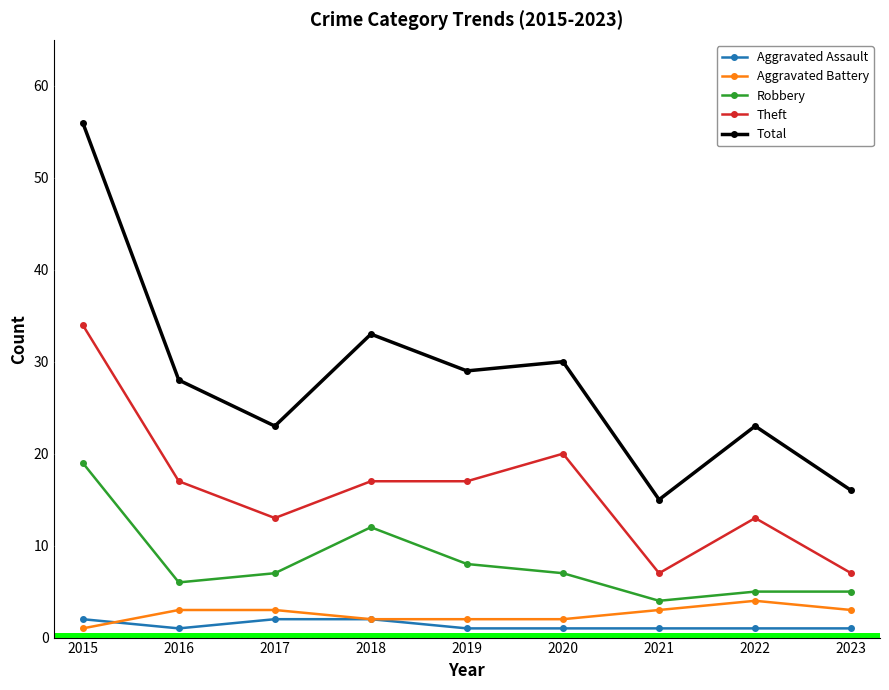

Which label corresponds to the largest value in the chart?

2015